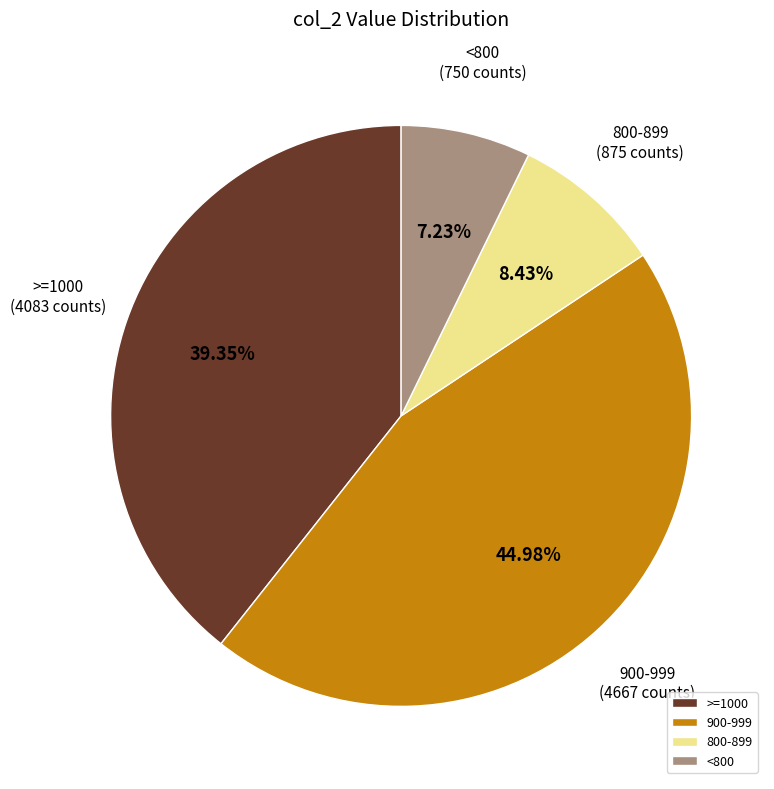

To the nearest percent, what is the average slice percentage?

25%